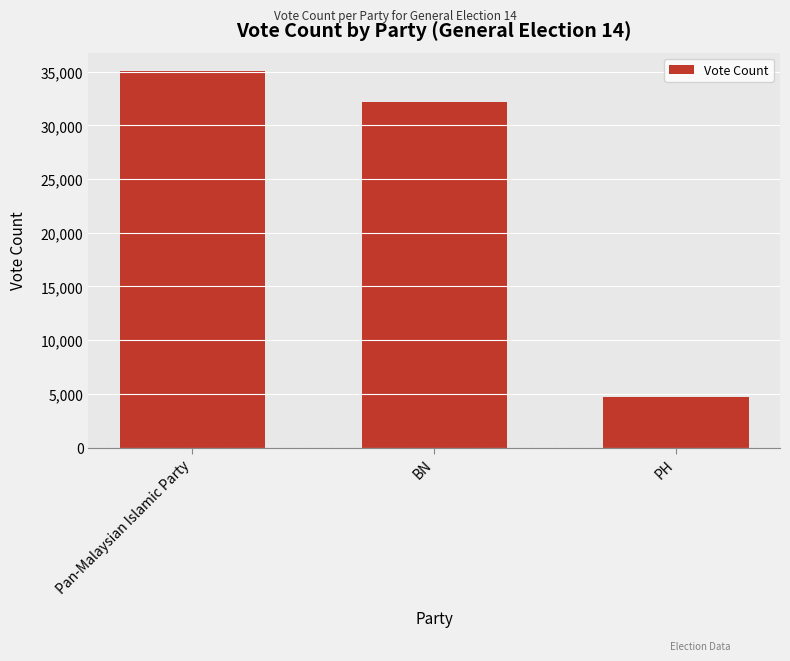

Does the chart contain any negative values?

No